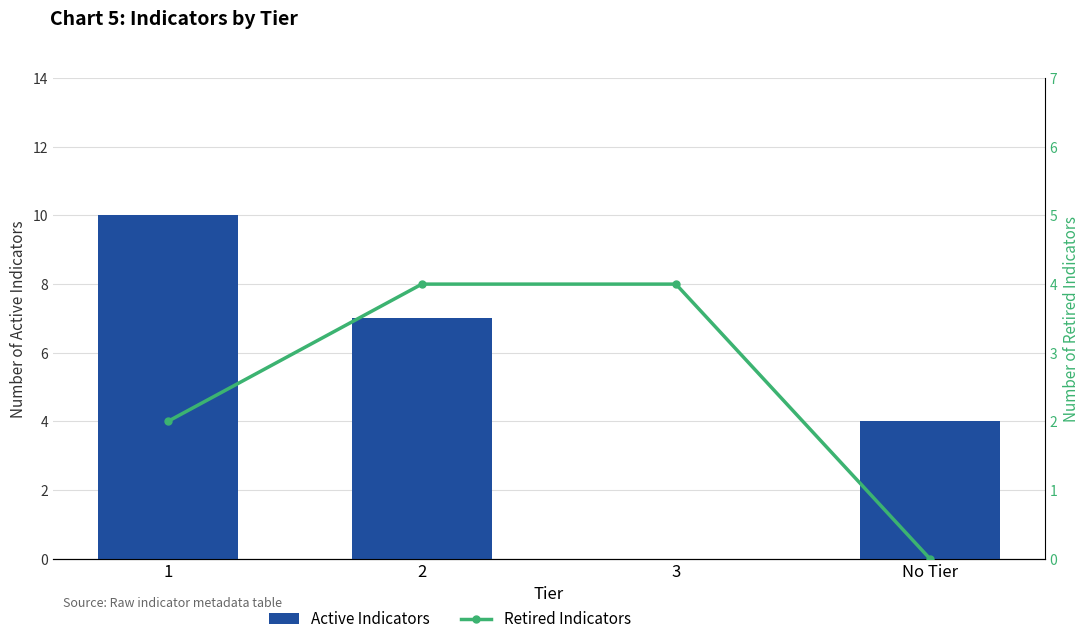

True or false: Retired Indicators has a value of 3 at 1.

False